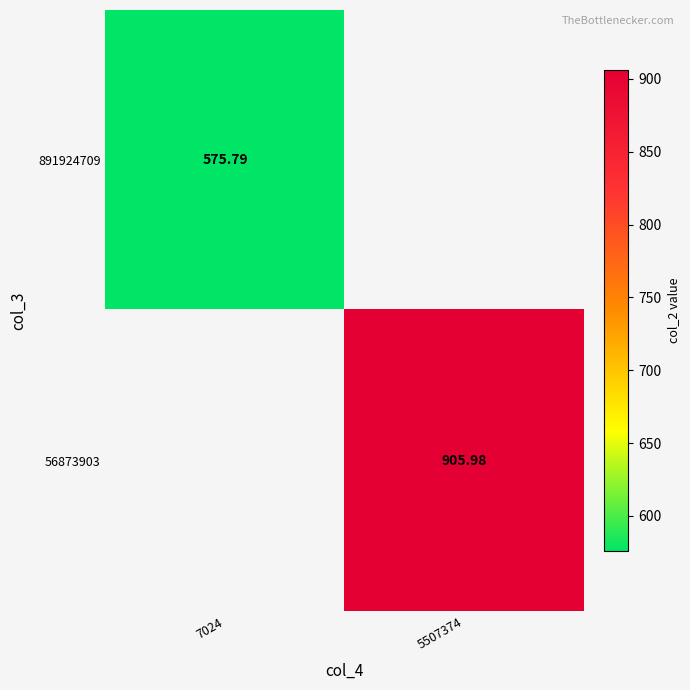

What value does the 891924709 series have at 7024?

575.8